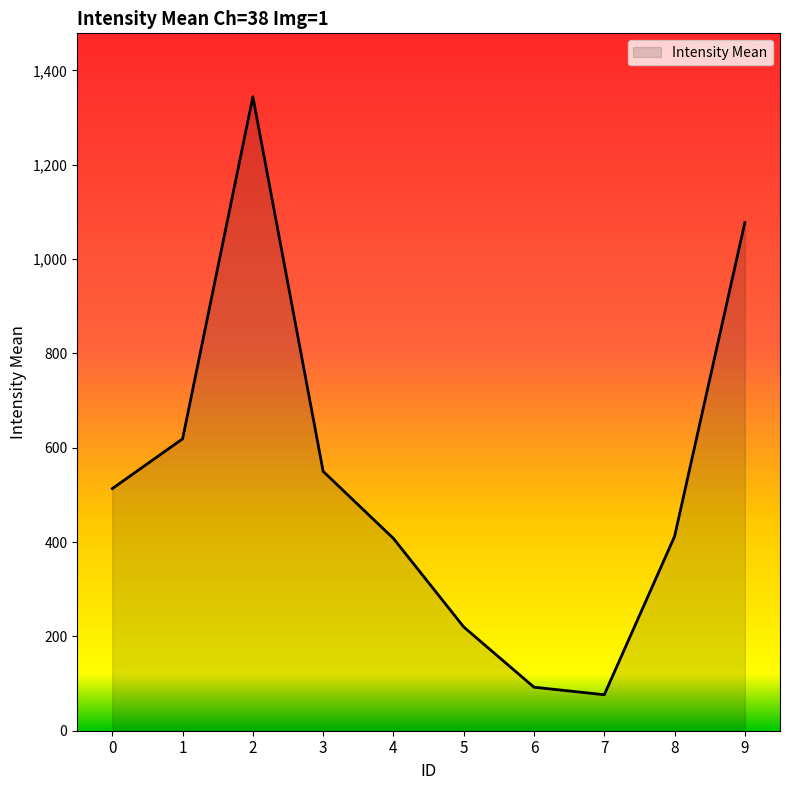

What is the greatest value displayed?

1344.2